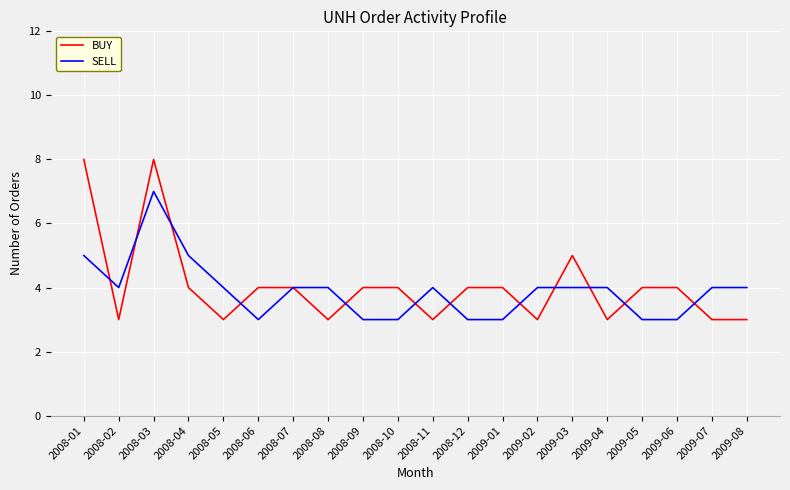

Which series has the widest spread of values?

BUY